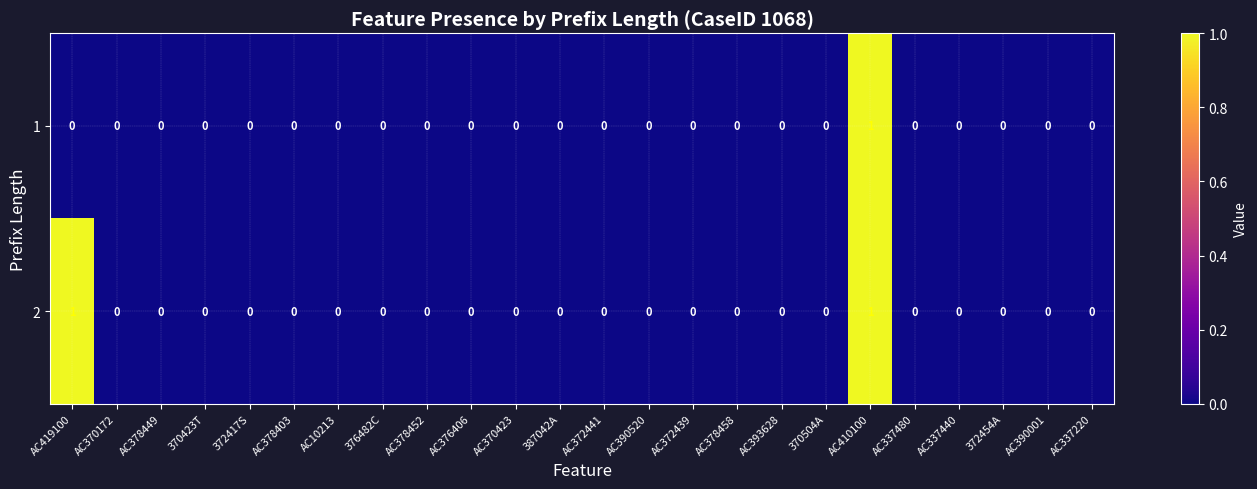

Count the 2 values in the range 0 to 1.

24